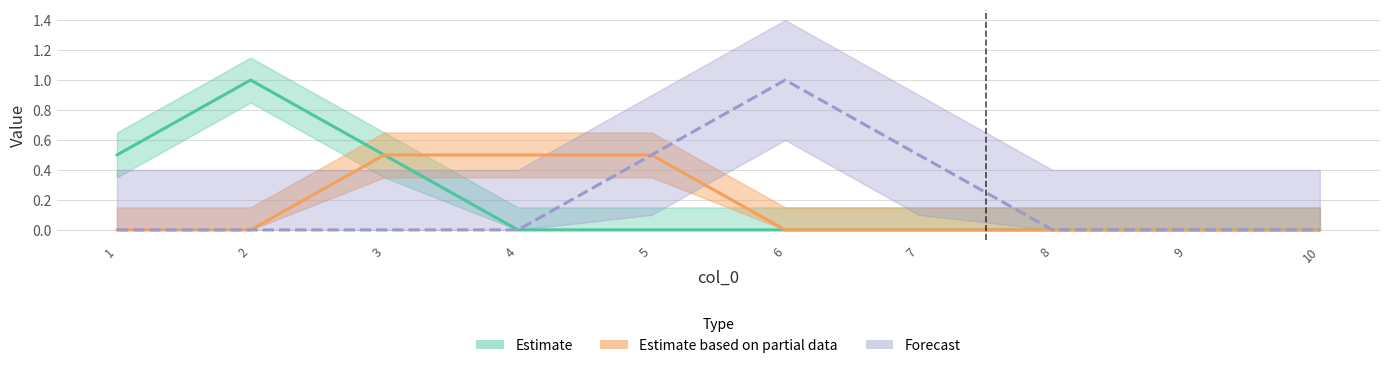

At which label does 7 reach its minimum?

1